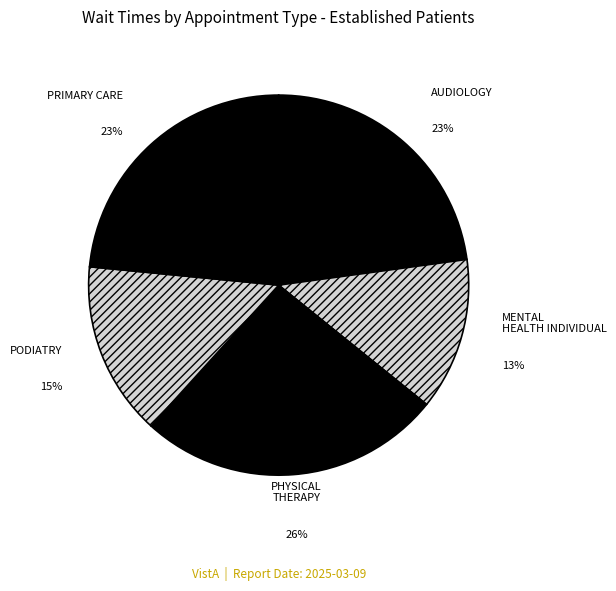

The PHYSICAL THERAPY slice represents 34% of the pie. True or false?

False